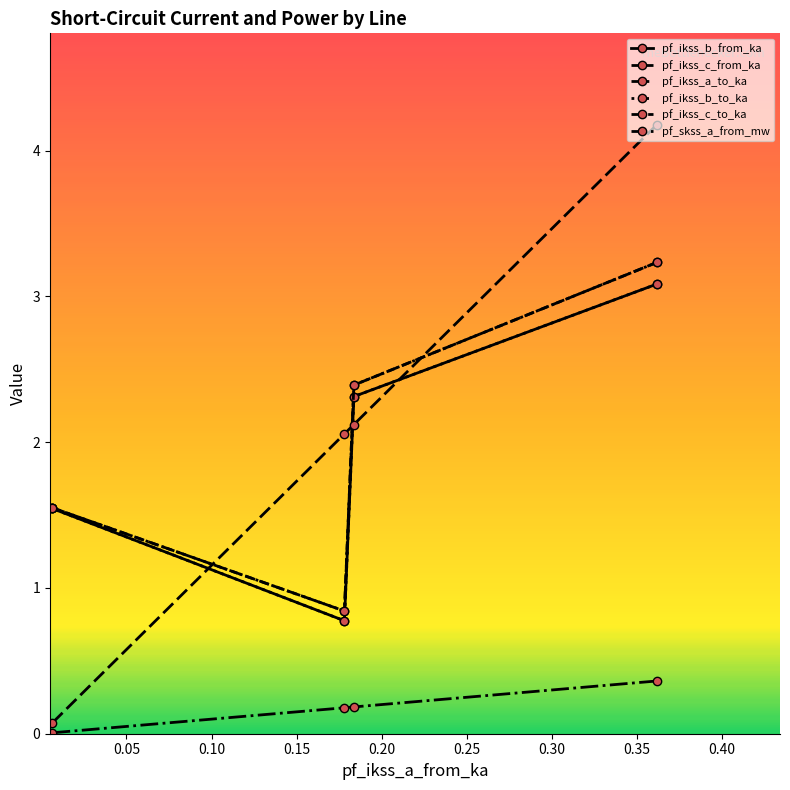

What is the difference between the maximum and minimum values in the pf_ikss_c_to_ka series?

2.4